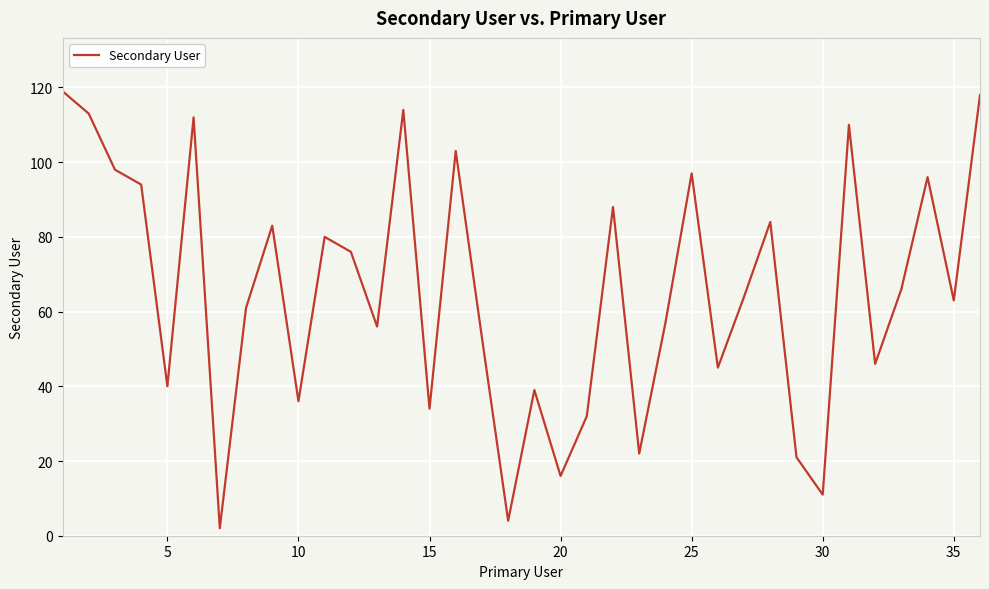

What is the average value?

65